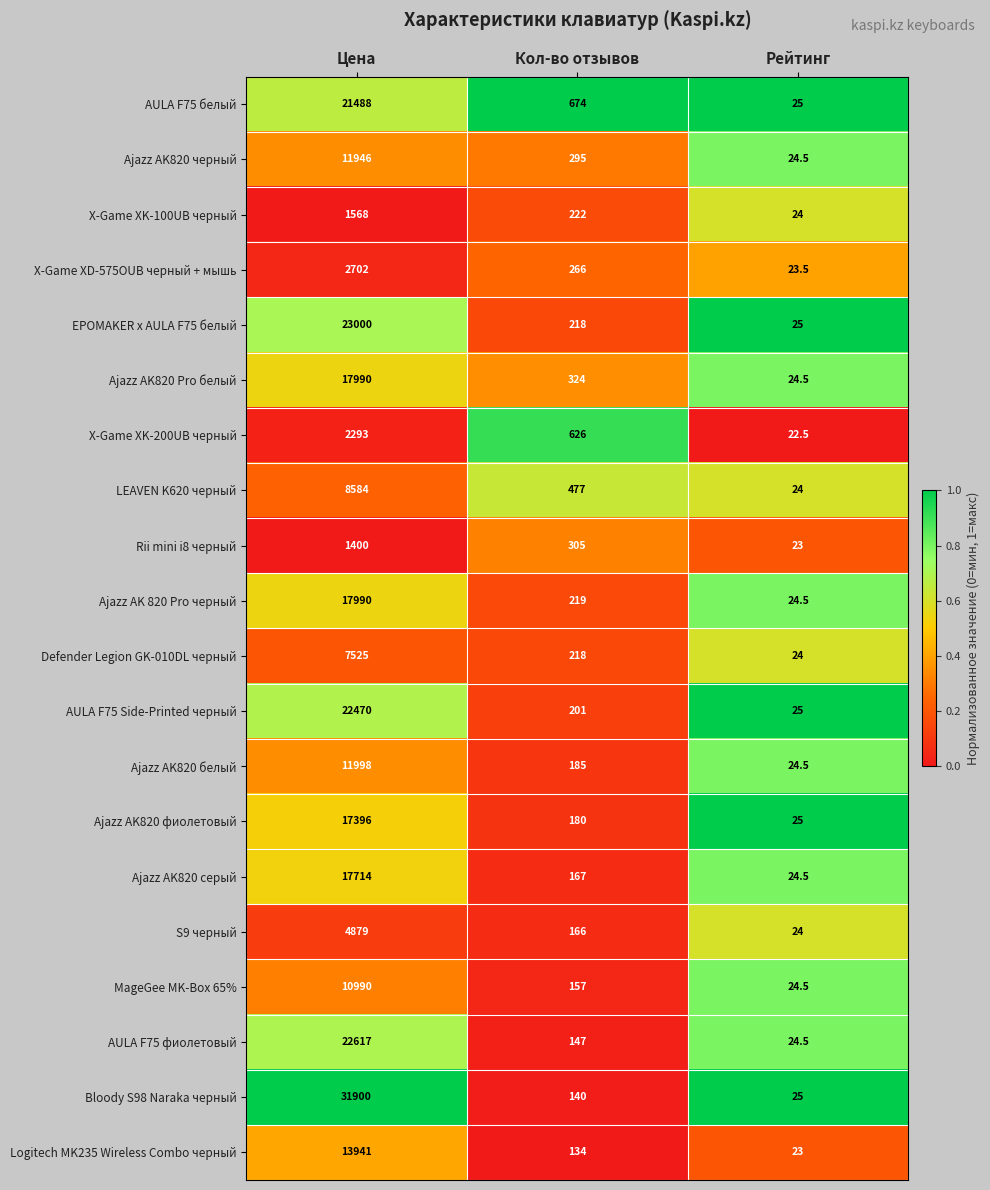

At which category is the sum across all series the highest?

Цена